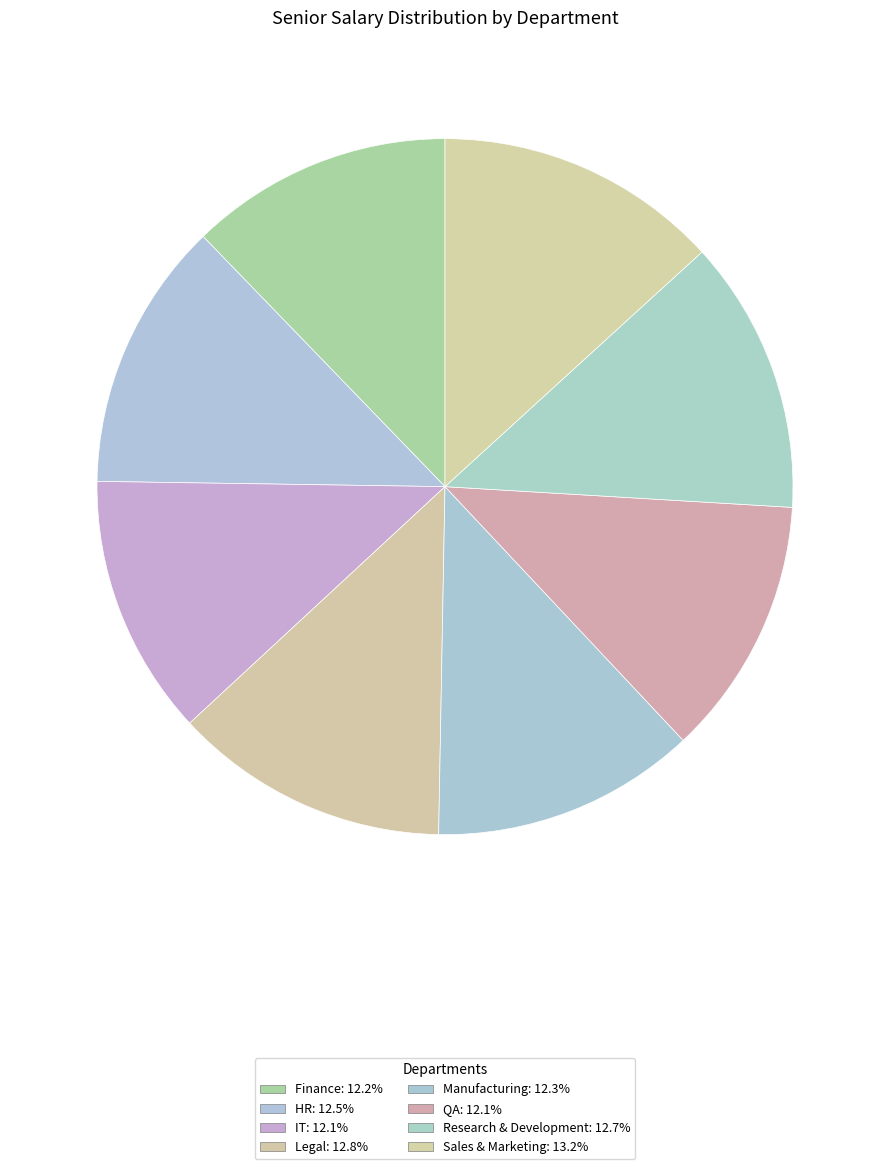

How many slices are in this pie chart?

8